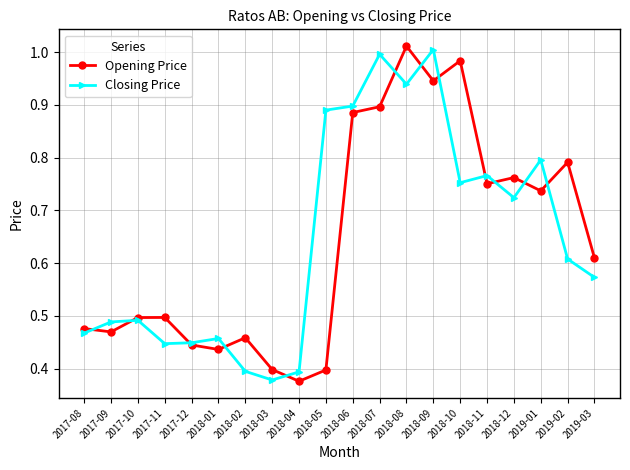

How many data points does each series have?

20